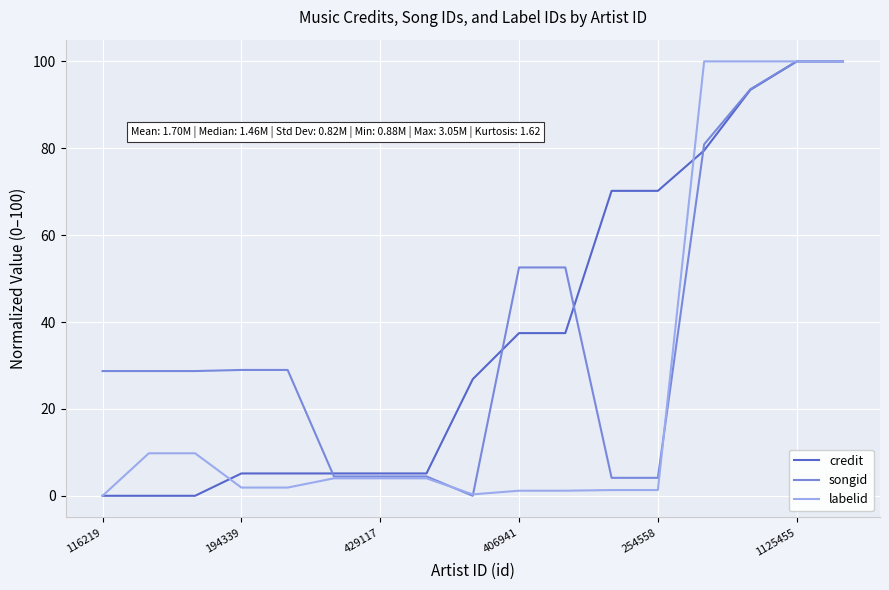

What is the highest value of the credit series?

100.0